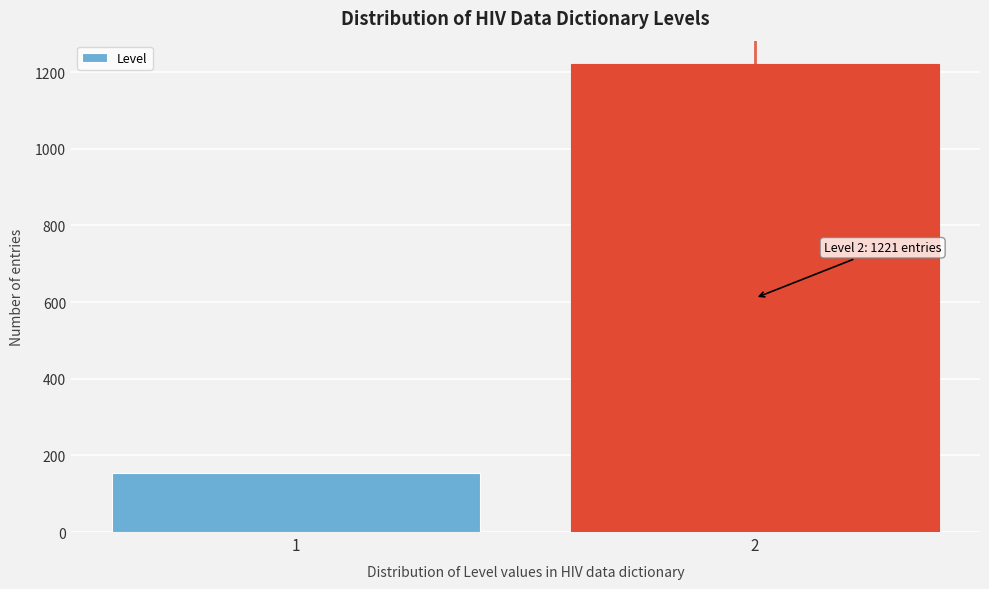

Reading right to left, what are all the values shown in this chart?

2=1221	1=153